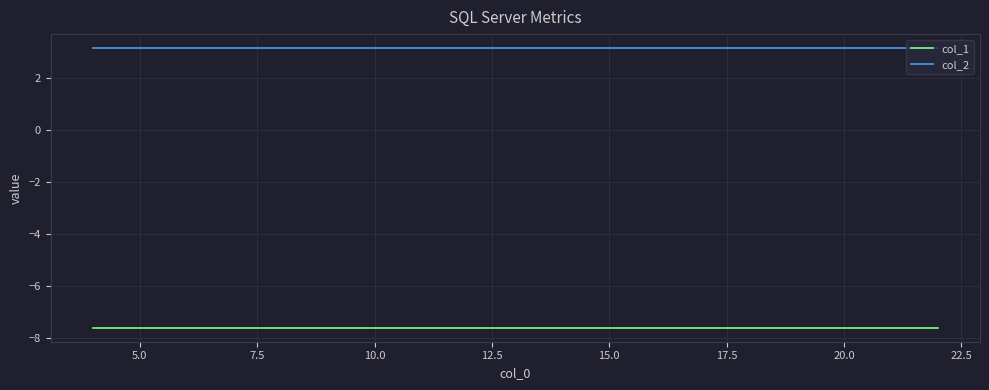

True or false: col_2 and col_1 cross at least once.

False